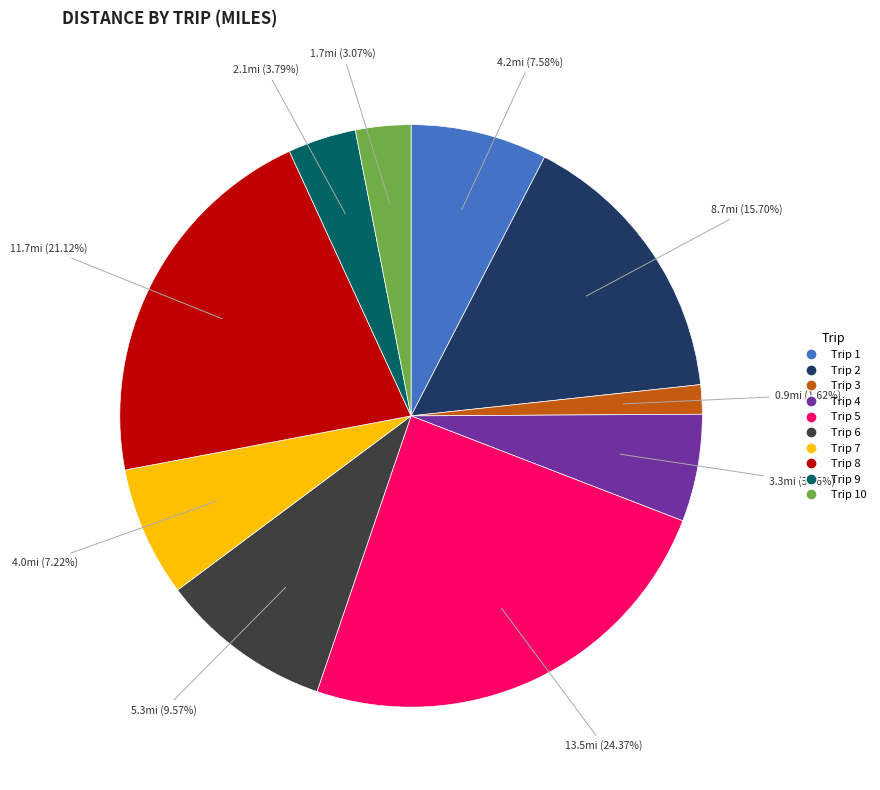

Does any single category account for the majority?

No